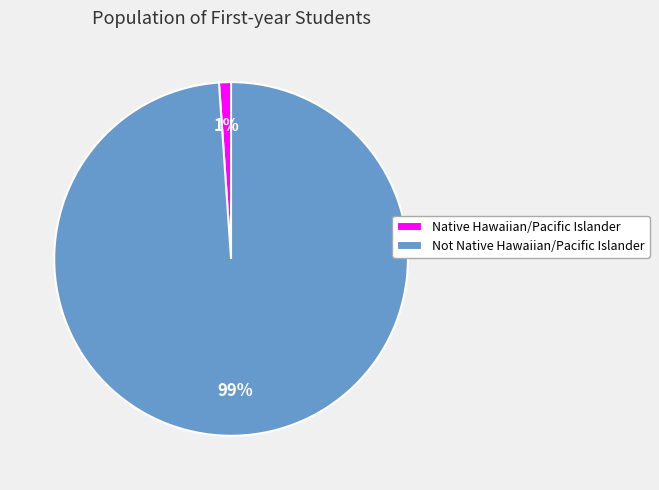

Which has a higher value, Native Hawaiian/Pacific Islander or Not Native Hawaiian/Pacific Islander?

Not Native Hawaiian/Pacific Islander